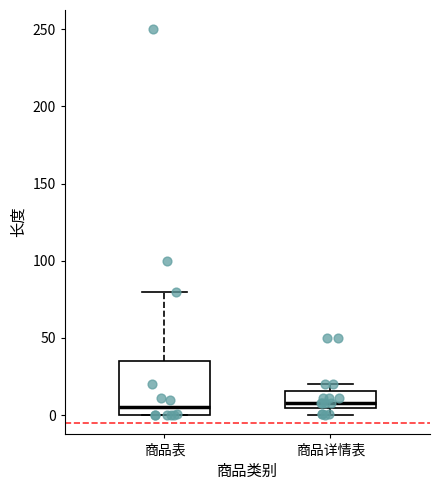

Reading left to right, read every box against the y-axis: the position of its median line, the range the box covers, and the ends of its whiskers. The values are not printed on the chart, so give them approximately, as read against the axis.

商品表: median 5, box 0 to 35, whiskers 0 to 80
商品详情表: median 10, box 5 to 15, whiskers 0 to 20